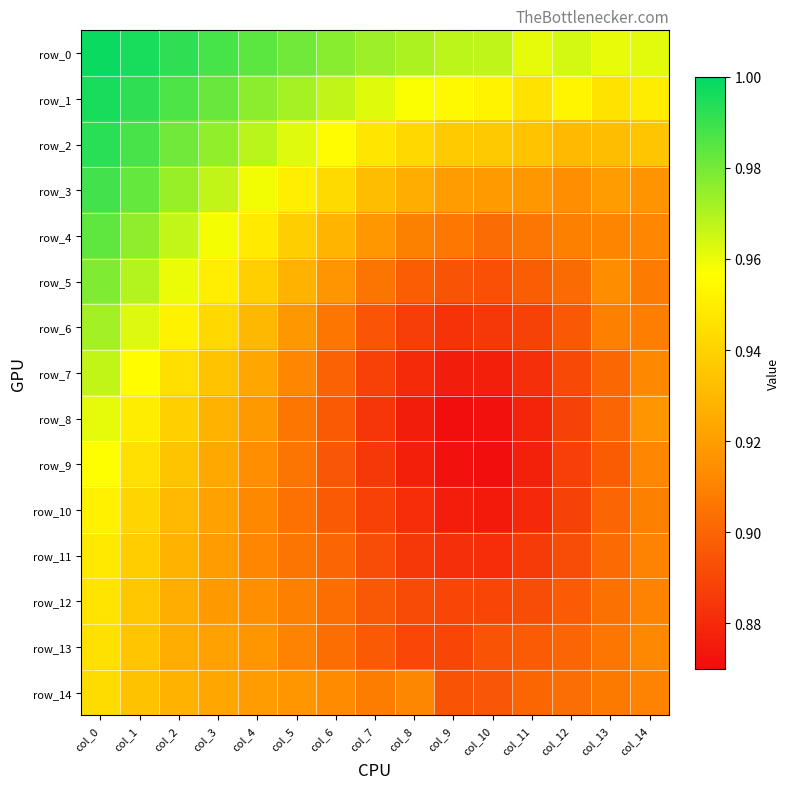

Which series has the widest spread of values?

row_7